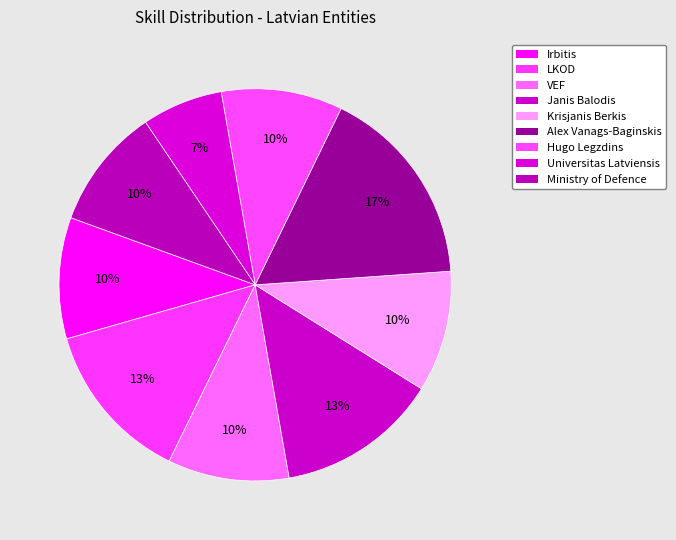

To the nearest percent, what portion does Hugo Legzdins represent?

10%